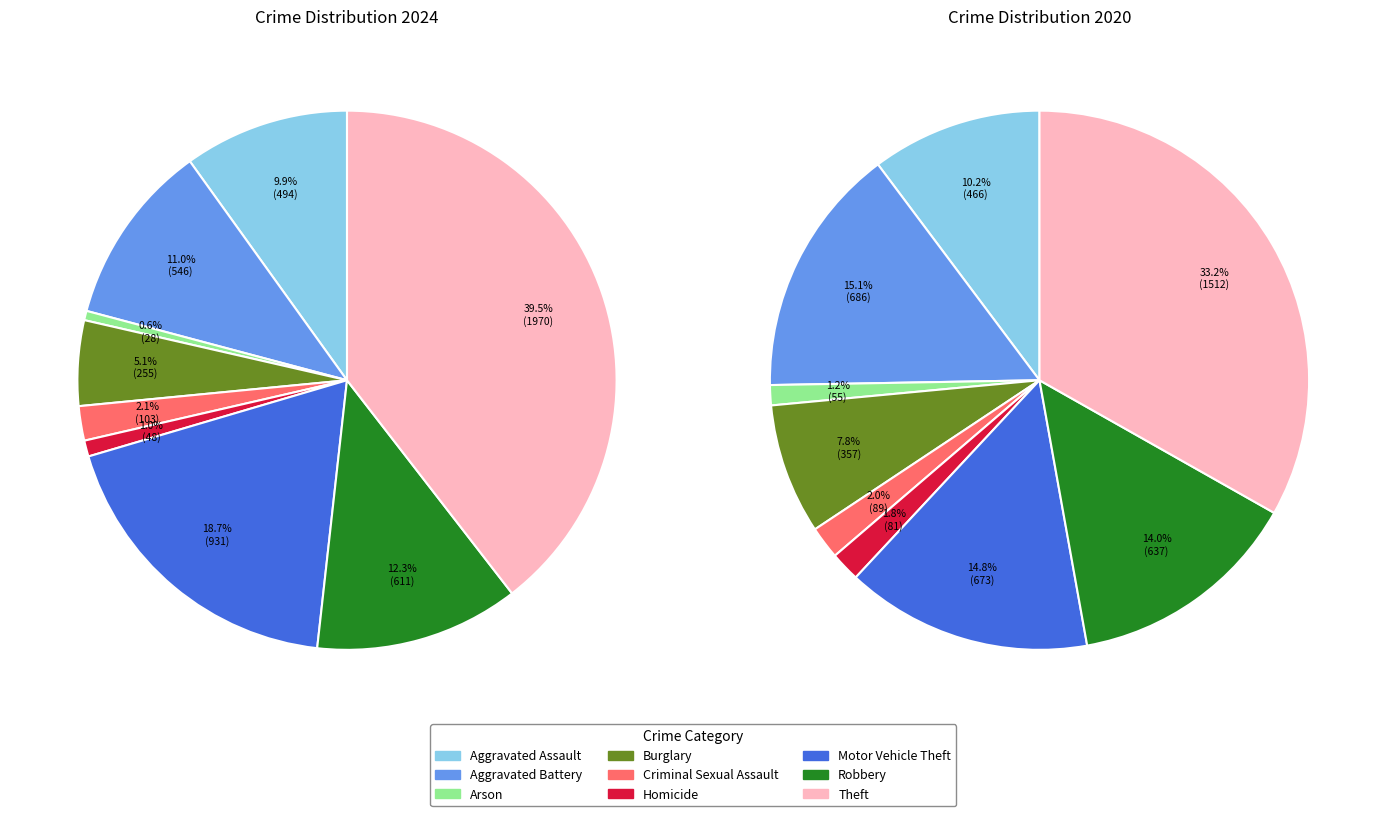

Does any single category account for the majority?

No